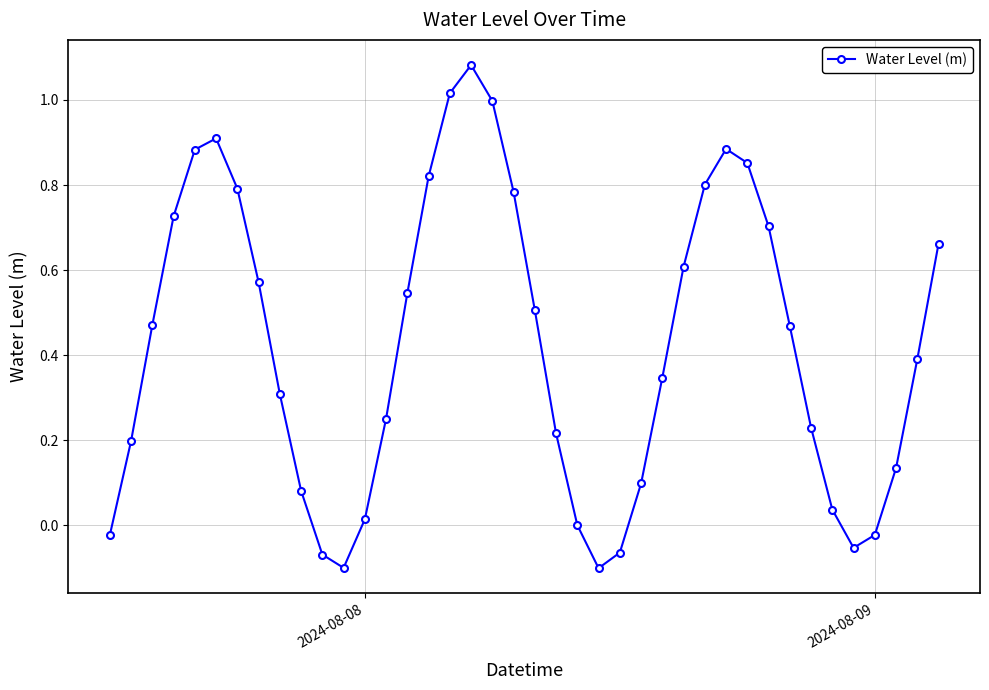

How many interior local peaks (higher than both neighbors) does the data have?

3